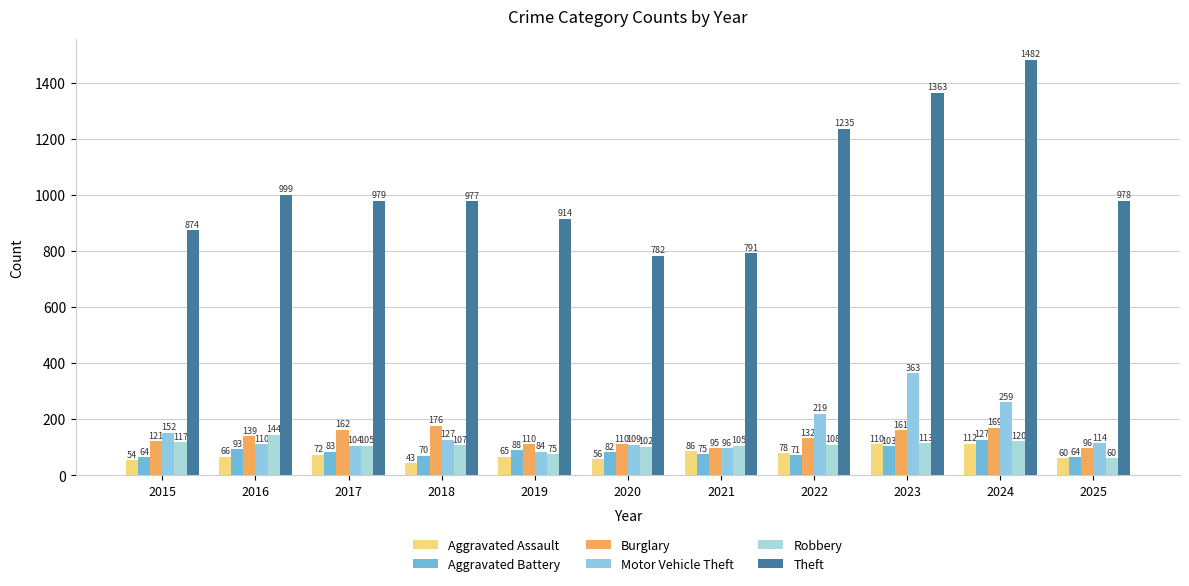

What is the average value of the Burglary series?

134